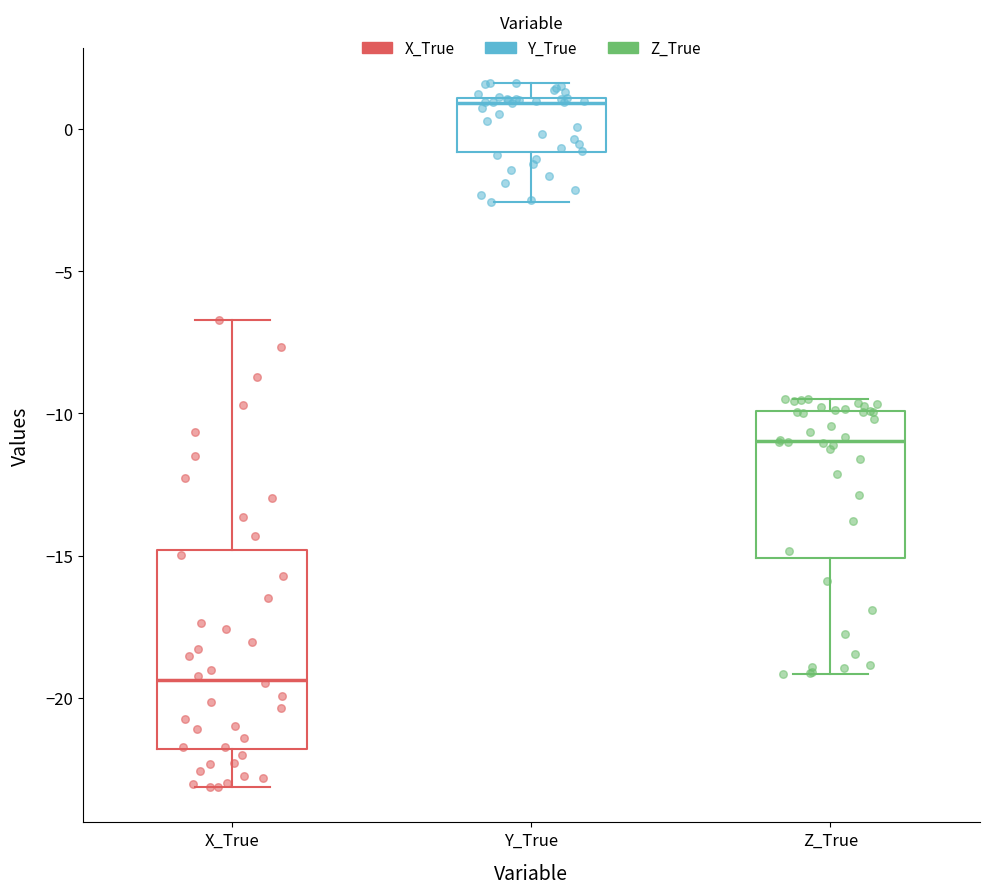

Which box is the tallest, from its lower edge to its upper edge?

X_True